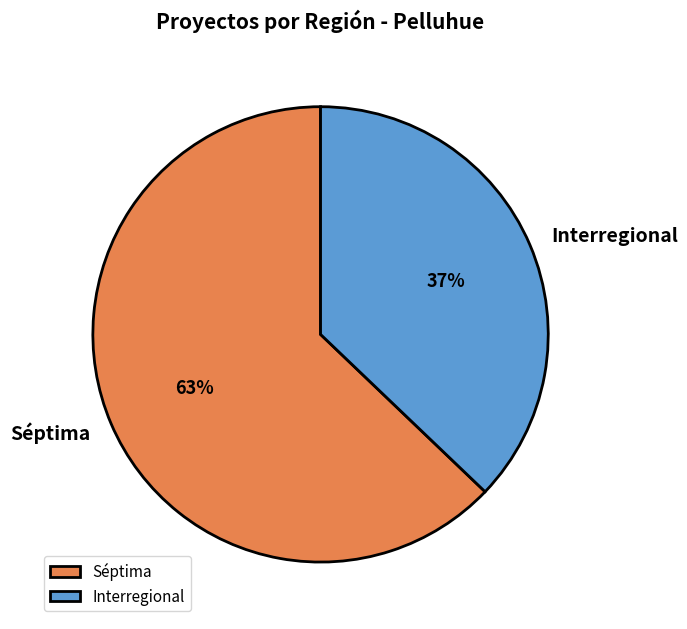

To the nearest percent, what is the difference between the Séptima and Interregional slice percentages?

26%